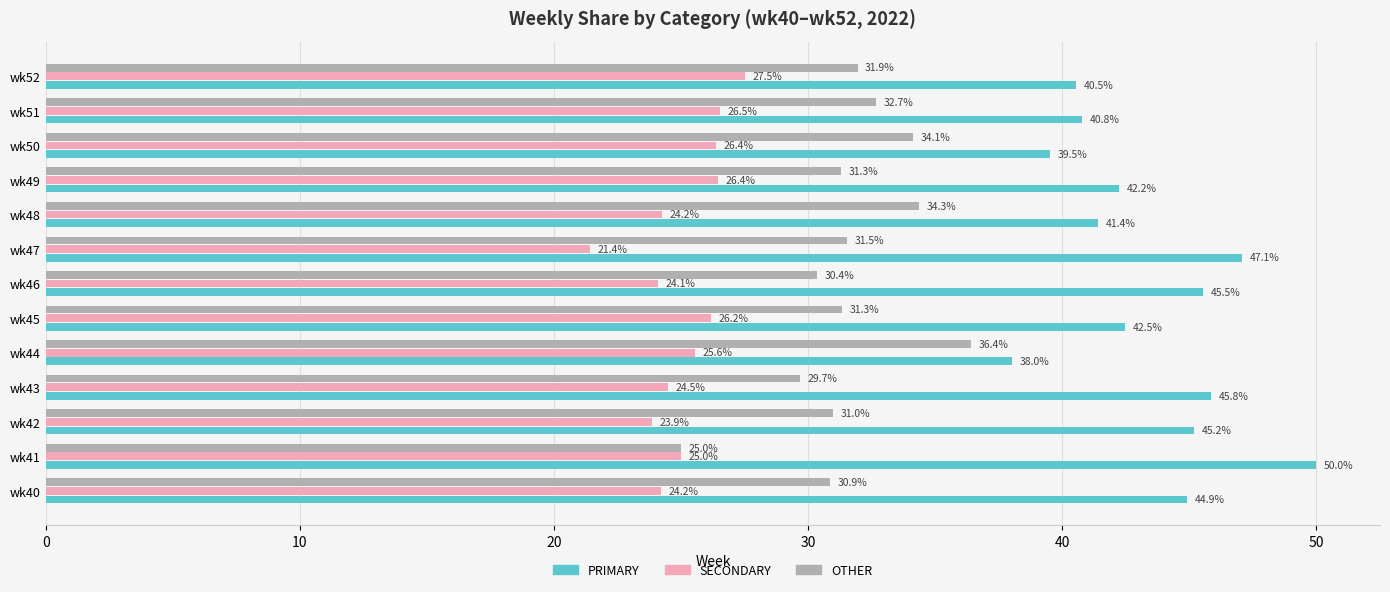

What is the total value across all series at wk44?

100.0